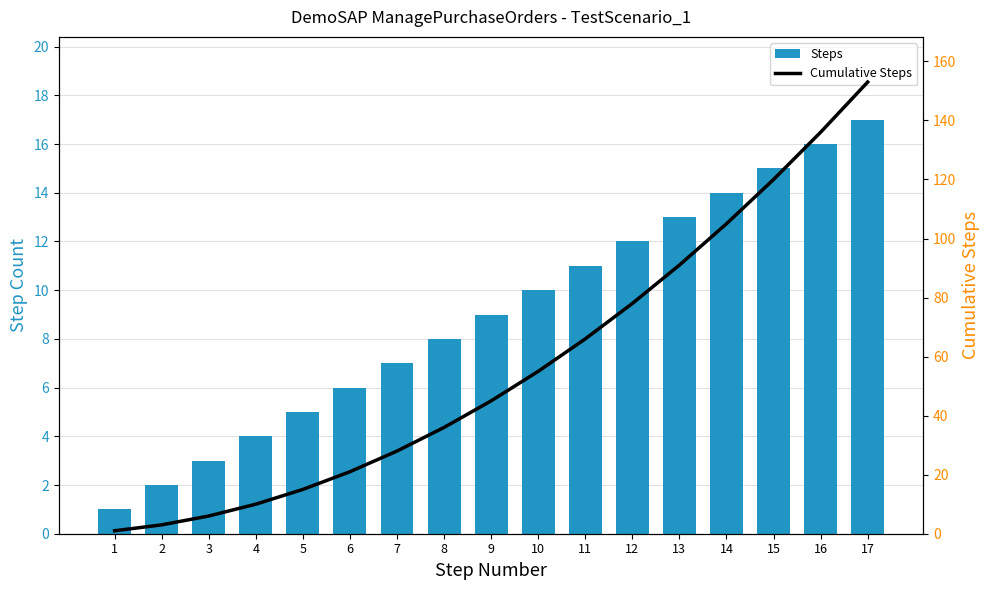

Rank the series at 4 from highest to lowest value.

Cumulative Steps, Steps